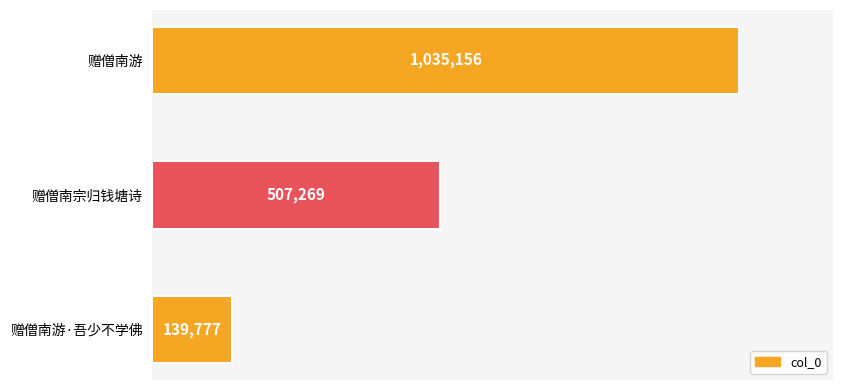

Does the chart contain any negative values?

No